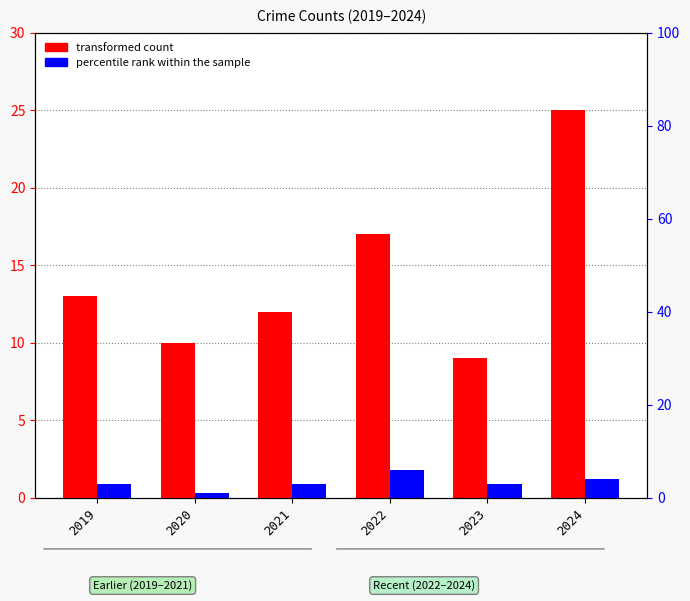

What is the average value of the transformed count series?

14